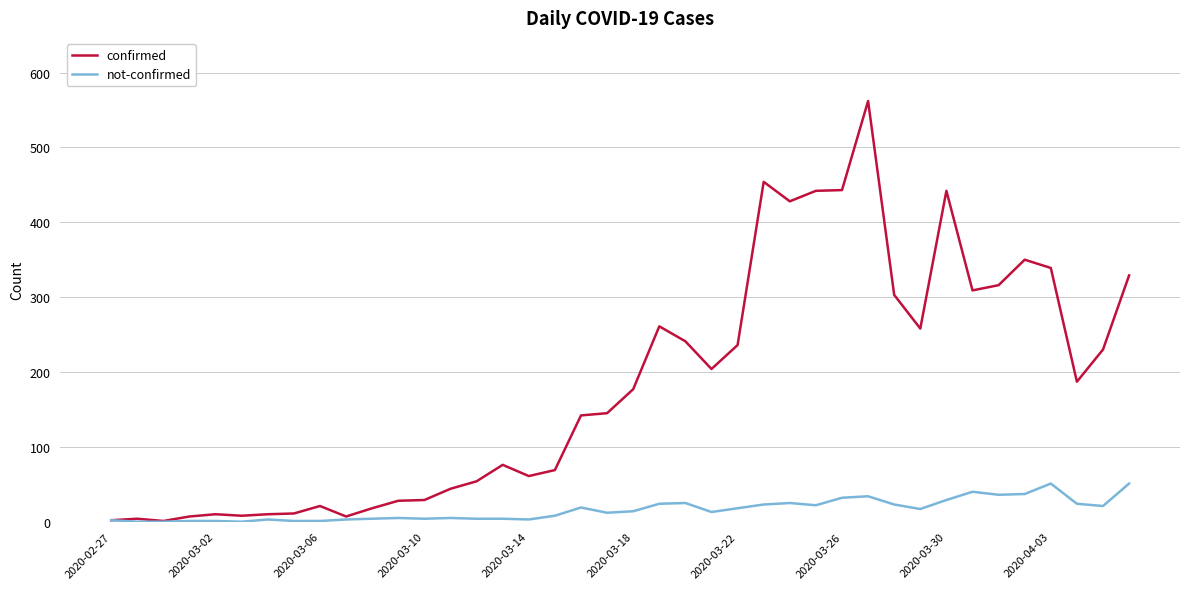

Is this an area chart (filled region under the line)?

No